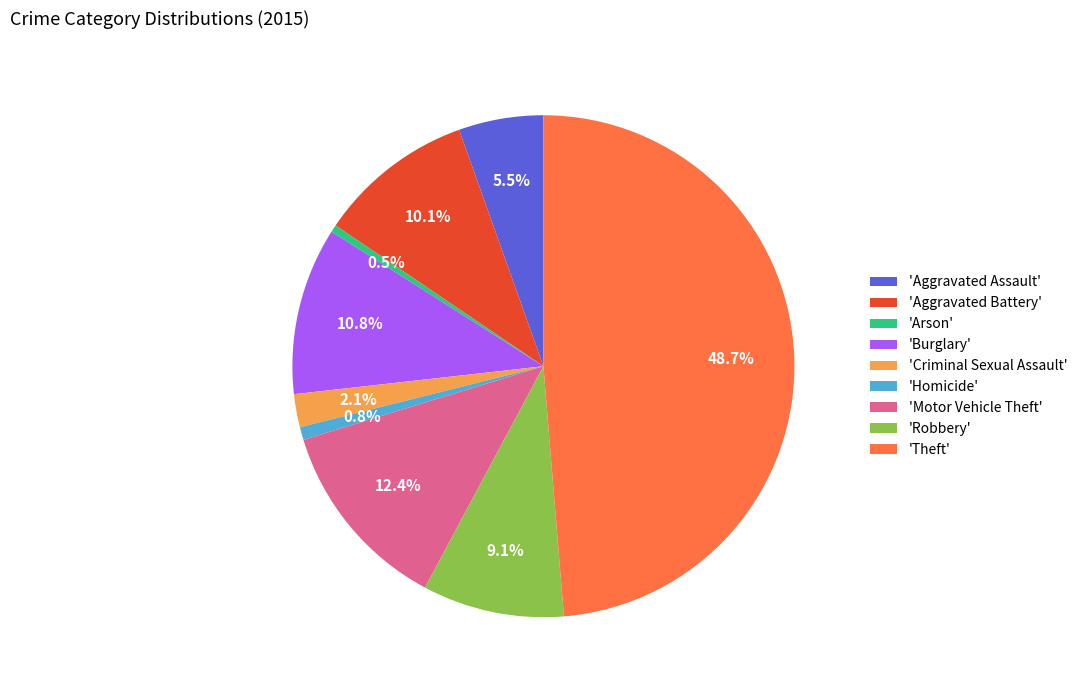

What is the total percentage of 'Aggravated Battery' and 'Burglary'?

20.9%